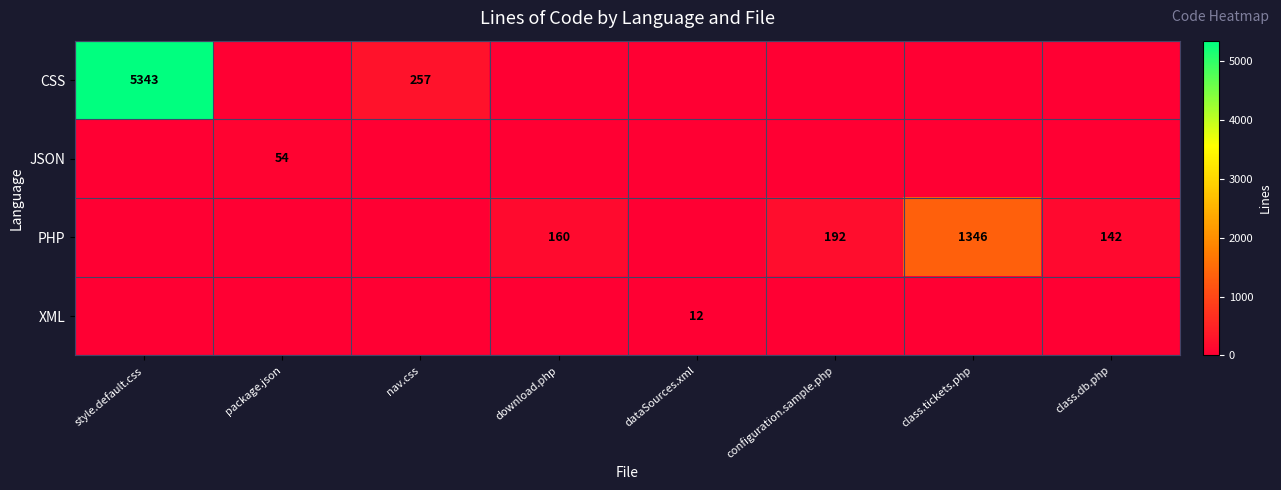

True or false: CSS has a value of 5343 at style.default.css.

True